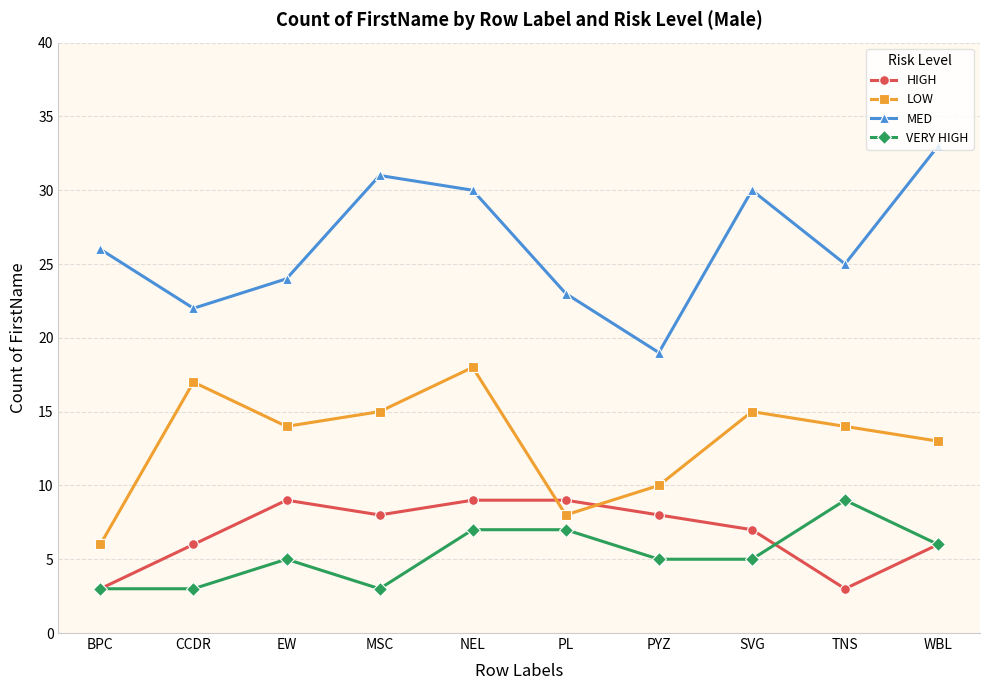

What is the difference between the HIGH values at PL and CCDR?

3